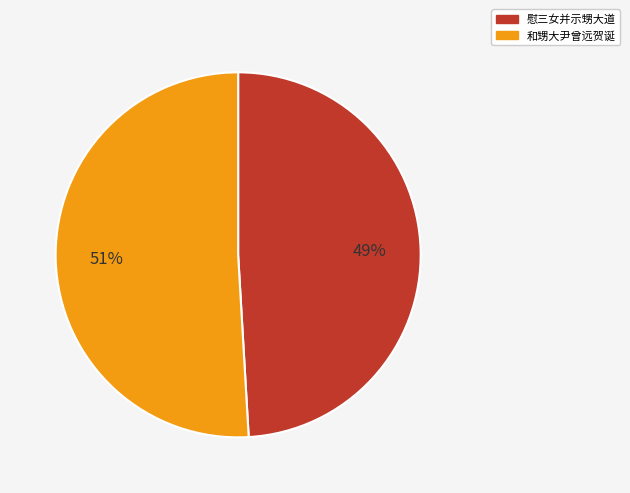

To the nearest percent, what portion does 慰三女并示甥大道 represent?

49%